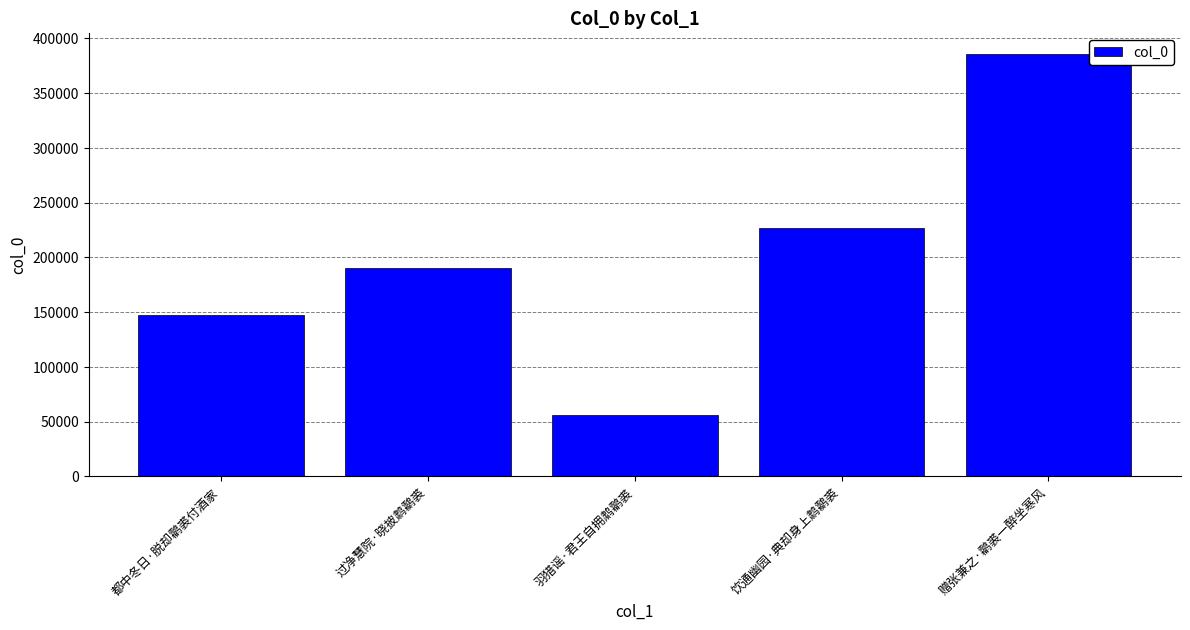

How many values are below 190291?

2